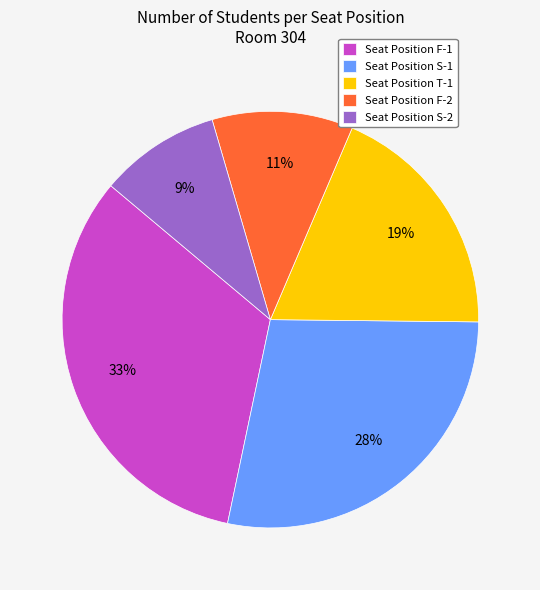

Does any single category account for the majority?

No